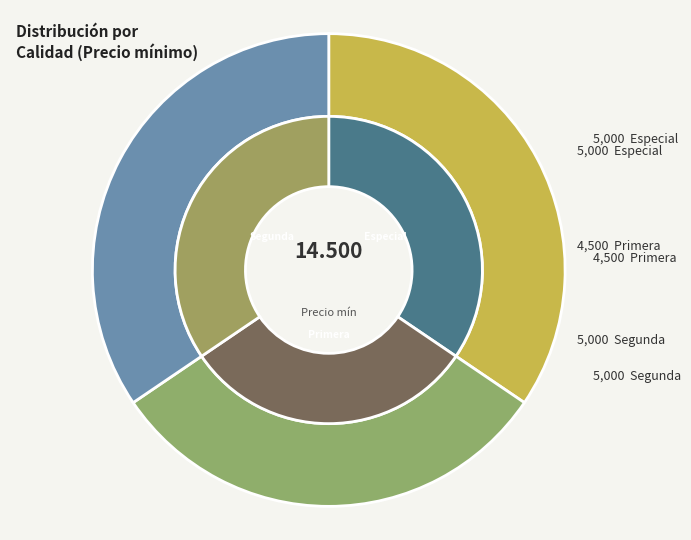

True or false: Primera accounts for 31% of the total.

True